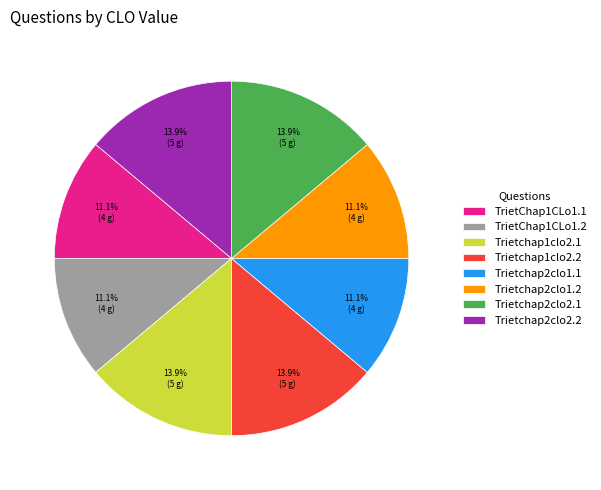

Is the sum of Trietchap2clo2.2 and Trietchap2clo1.2 greater than half?

No